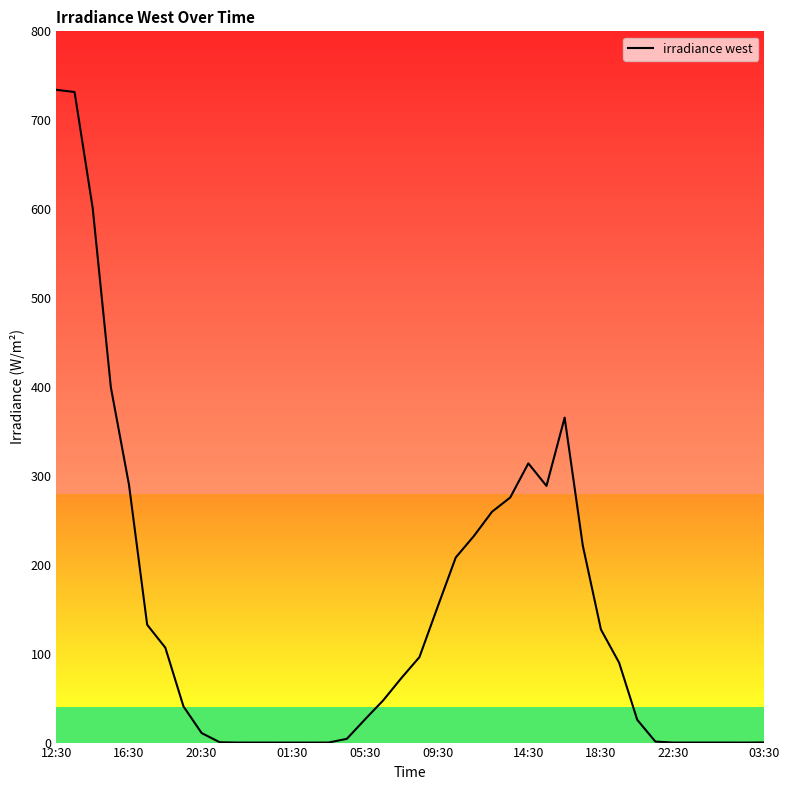

What is the sum of all values?

5855.8